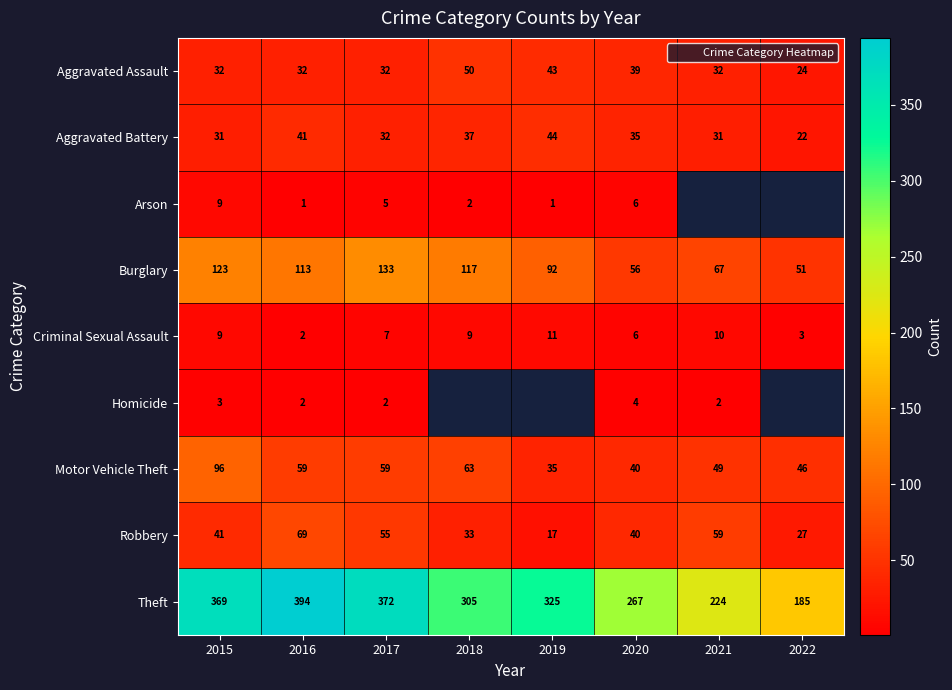

Which category has the highest value in the Robbery series?

2016